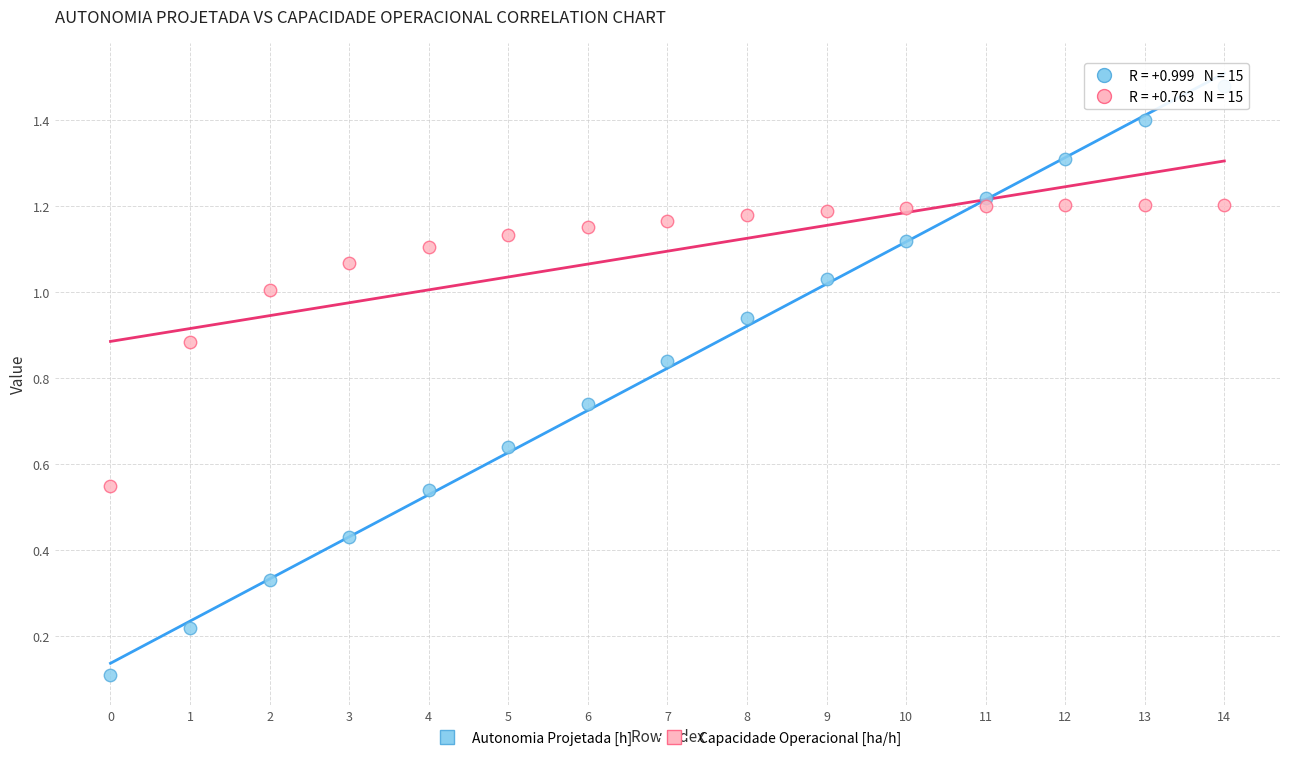

Which series has the widest spread of Y values?

Autonomia Projetada [h]